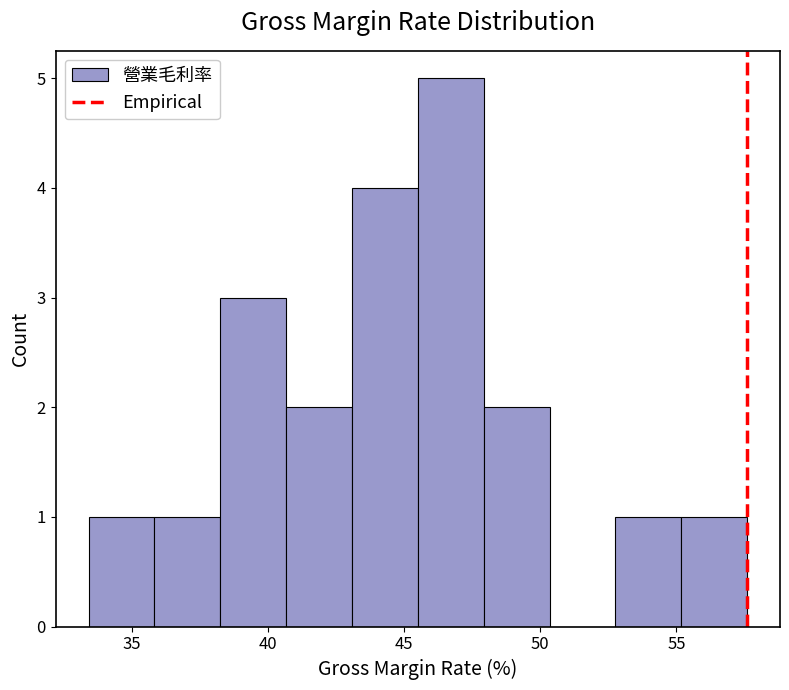

Reading left to right, list every bar in this chart as the range it spans on the x-axis followed by its height. Neither the bar edges nor the heights are printed on the chart, so give them approximately, as read against the axes.

33.5 to 36.0: 1
36.0 to 38.0: 1
38.0 to 40.5: 3
40.5 to 43.0: 2
43.0 to 45.5: 4
45.5 to 48.0: 5
48.0 to 50.5: 2
50.5 to 53.0: 0
53.0 to 55.0: 1
55.0 to 57.5: 1